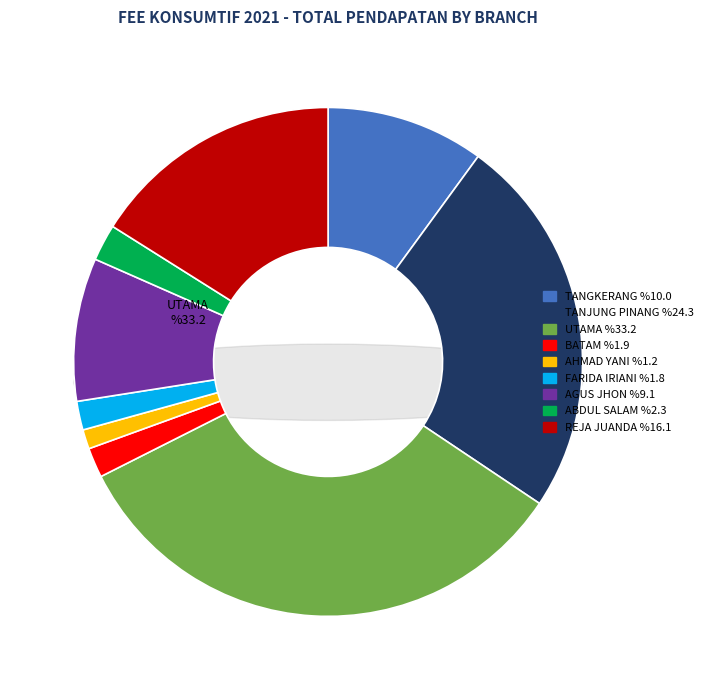

What percentage do REJA JUANDA and TANJUNG PINANG together represent?

40.4%